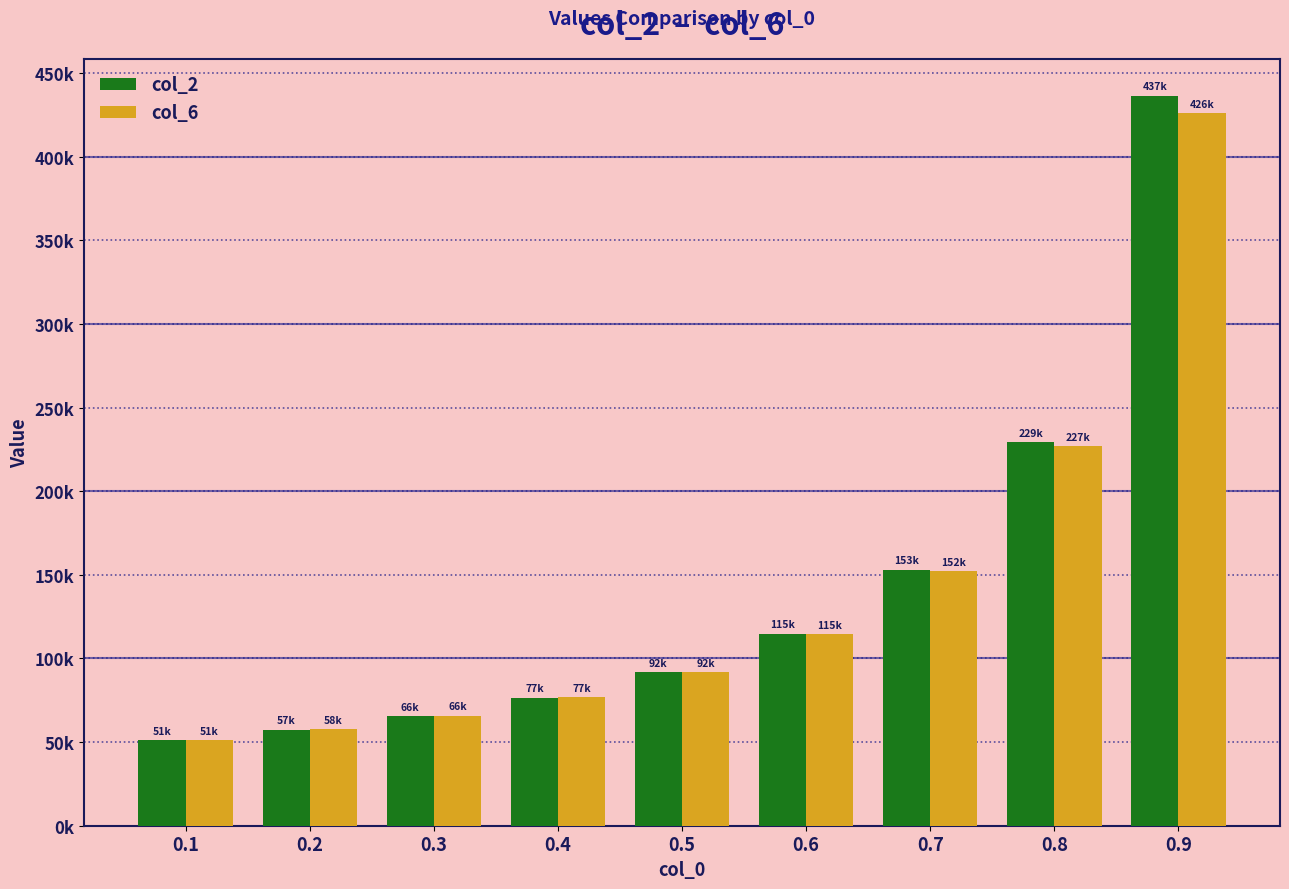

Reading left to right, what are all the values shown in this chart?

col_2: 51041.7	57421.9	65625.0	76562.3	91875.0	114843.4	153111.8	229225.2	436516.6
col_6: 51270.1	57840.6	65817.2	76734.3	91897.5	114737.1	152318.1	226759.0	425949.6